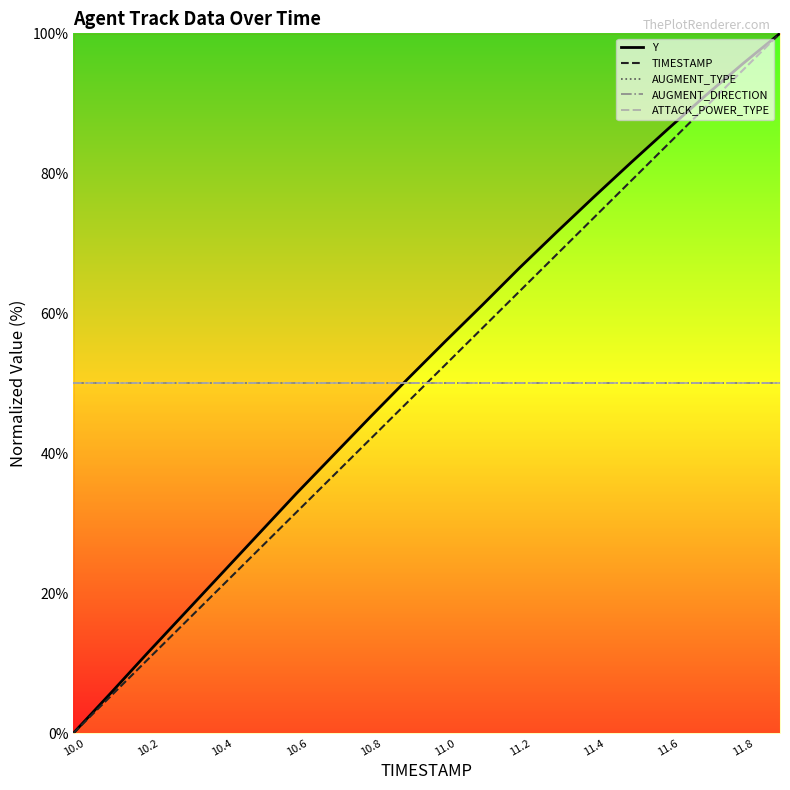

Which series has the widest spread of values?

Y